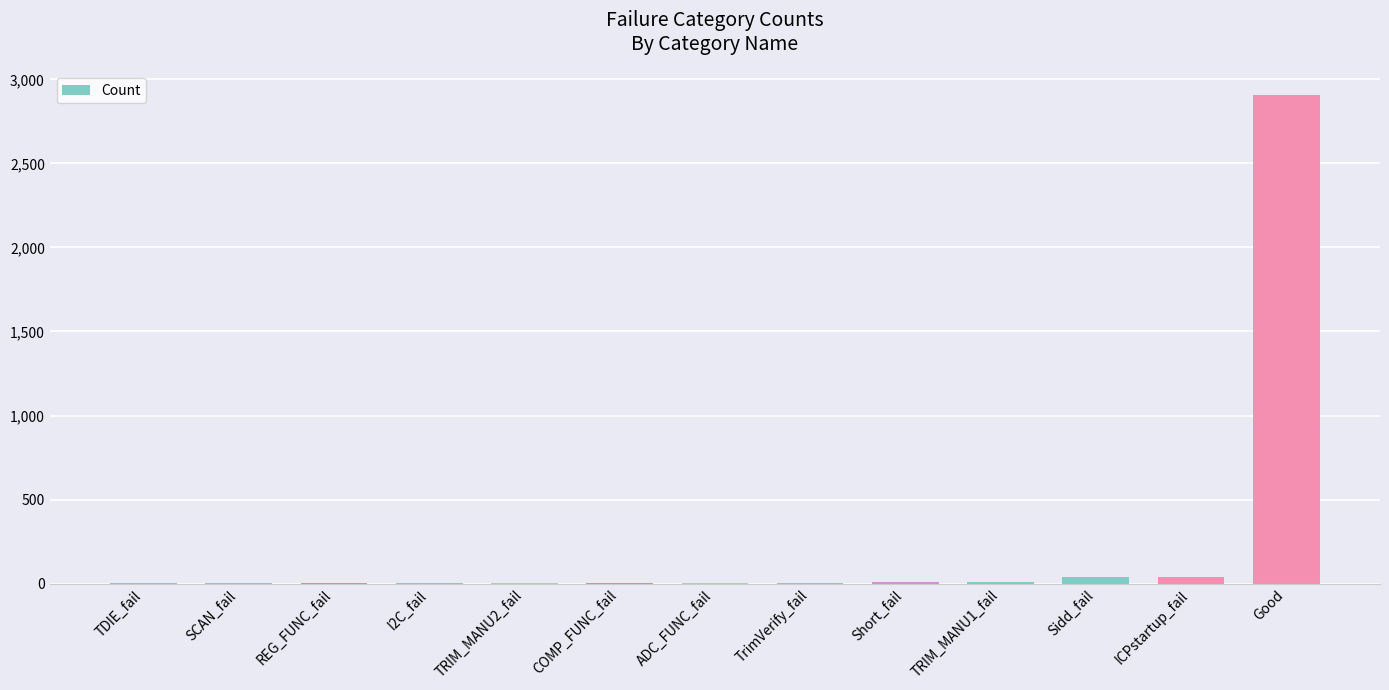

True or false: the data shows 5 at ADC_FUNC_fail.

True